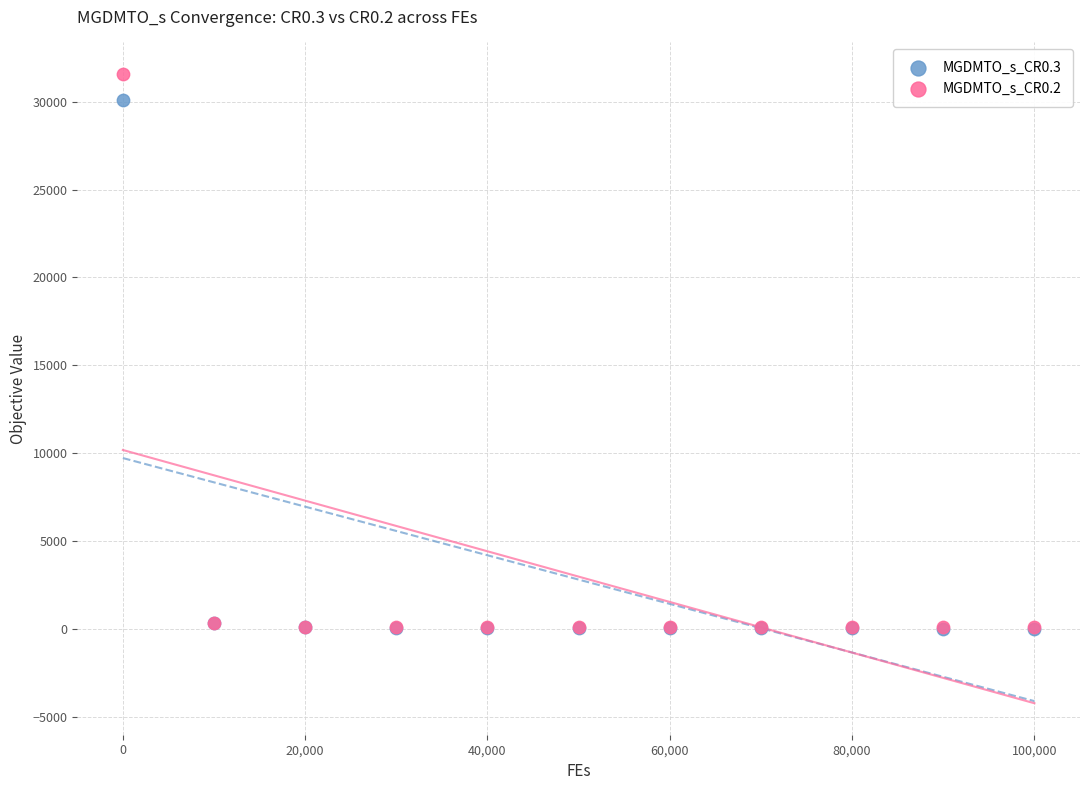

Across all series, what Y value is closest to 15804?

30096.6